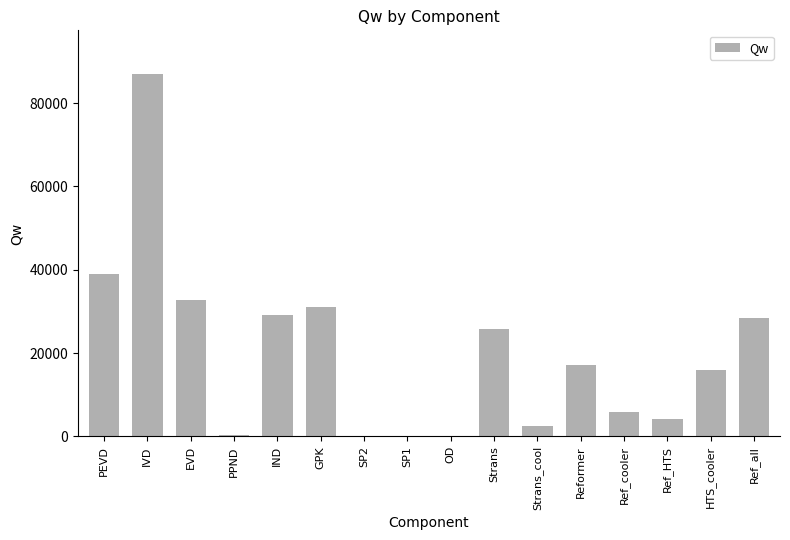

What value does the data have at Strans_cool?

2402.4